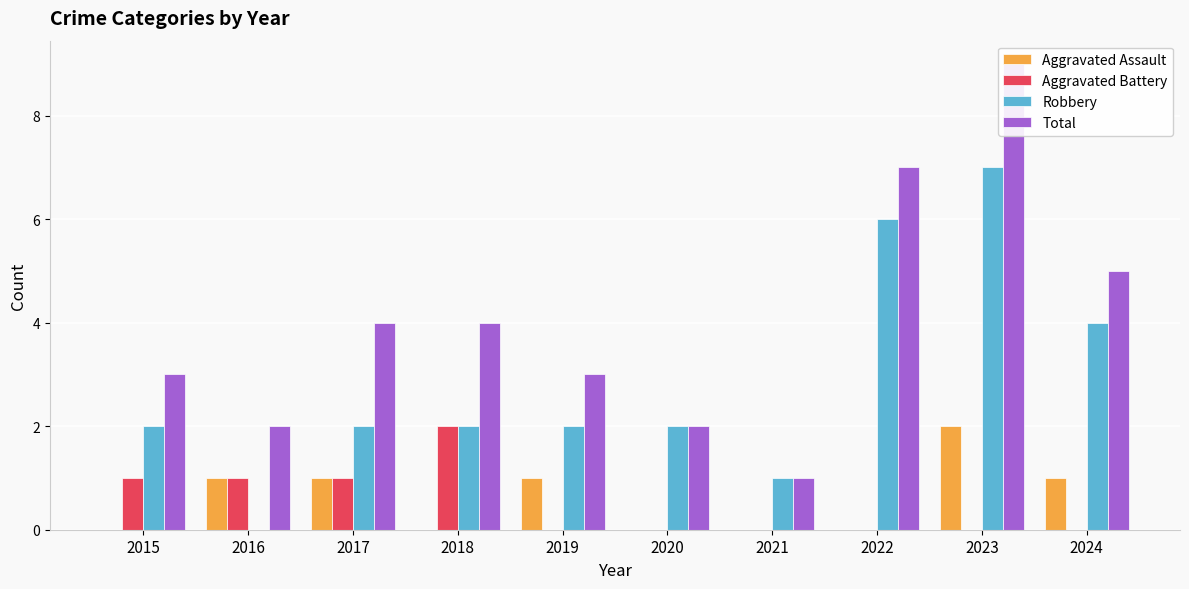

At which category is the sum across all series the highest?

2023